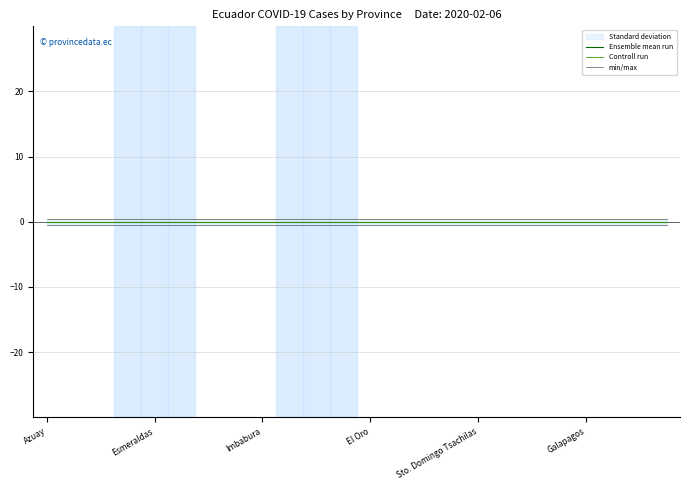

Between 12 and 9, which is larger?

12